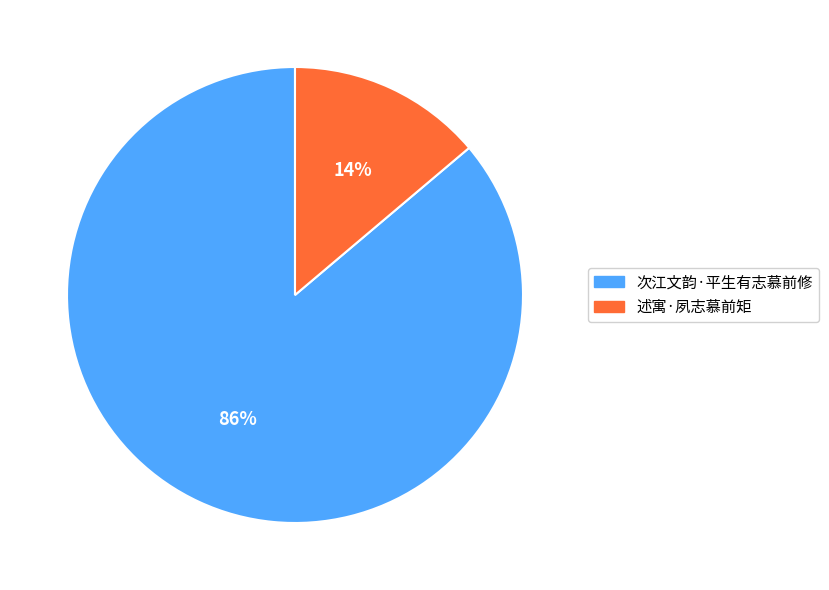

The 次江文韵·平生有志慕前修 slice represents 73% of the pie. True or false?

False